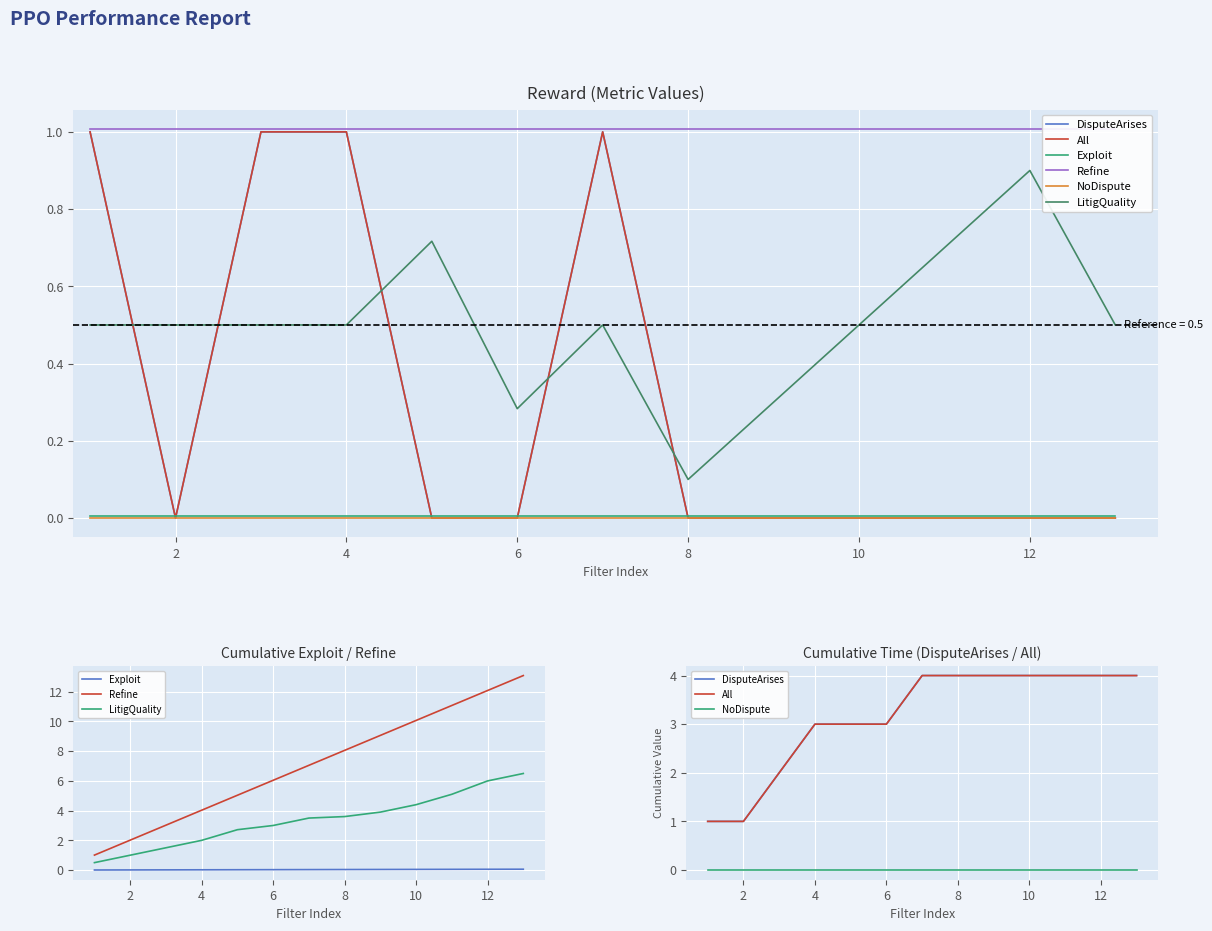

True or false: Exploit has a value of 0.0 at 8.

True